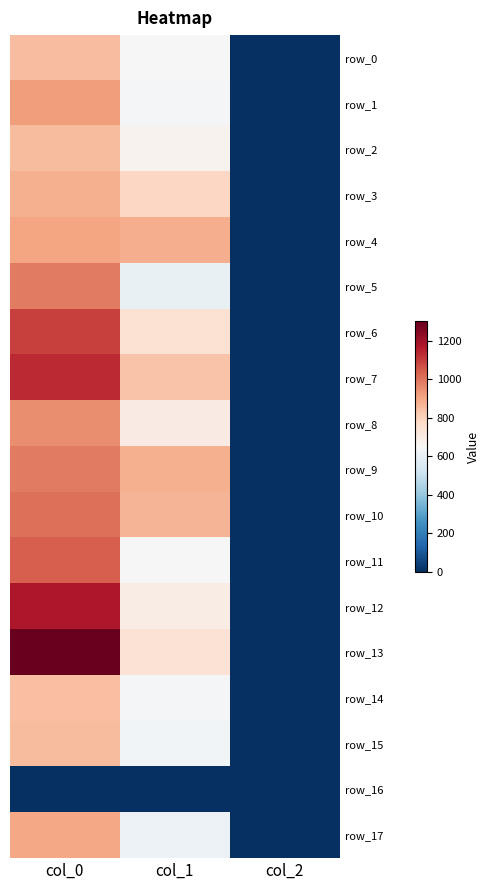

Which series has the widest spread of values?

row_13